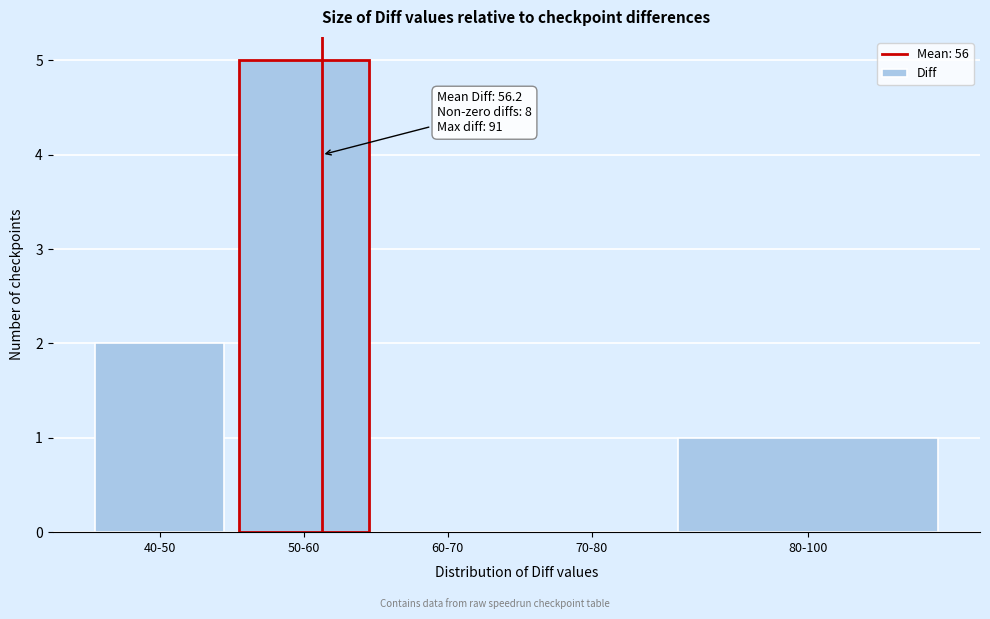

Reading left to right, list all the values displayed in this chart.

40-50=2	50-60=5	60-70=0	70-80=0	80-100=1